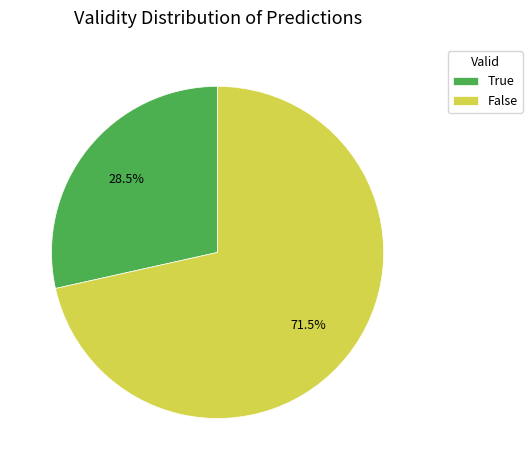

To the nearest percent, what is the difference between the largest and smallest slice percentages?

43%